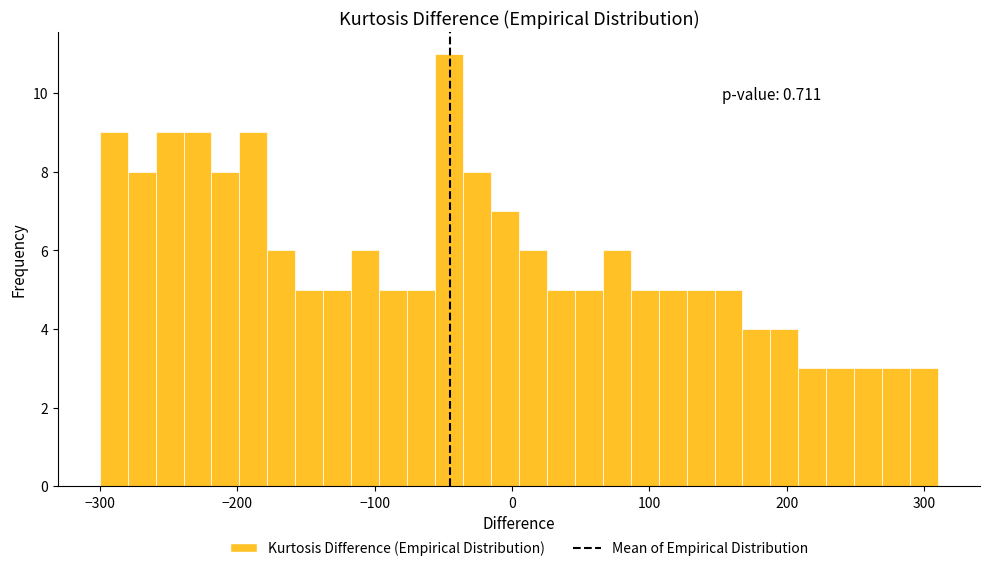

Read against the x-axis, roughly where is the centre of the tallest bar?

-50